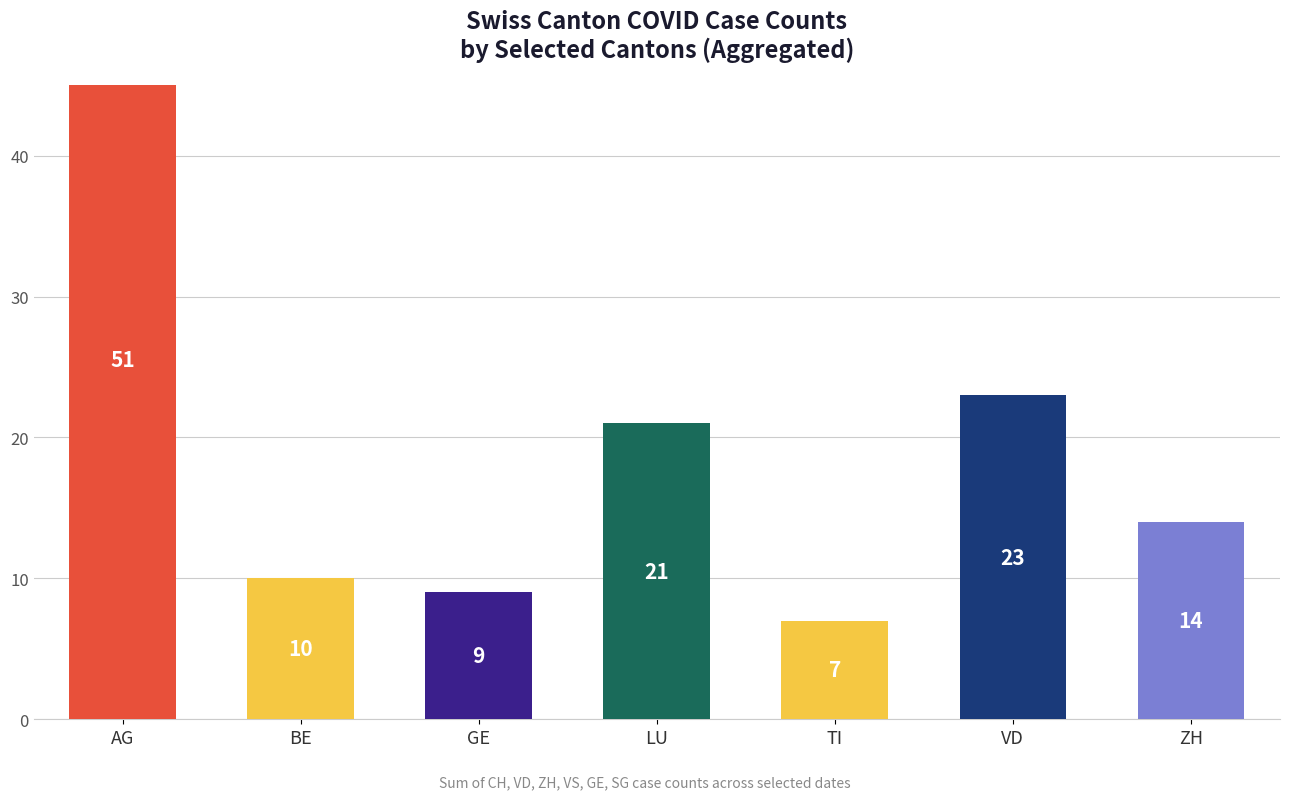

Rank the categories by value from highest to lowest.

AG, VD, LU, ZH, BE, GE, TI